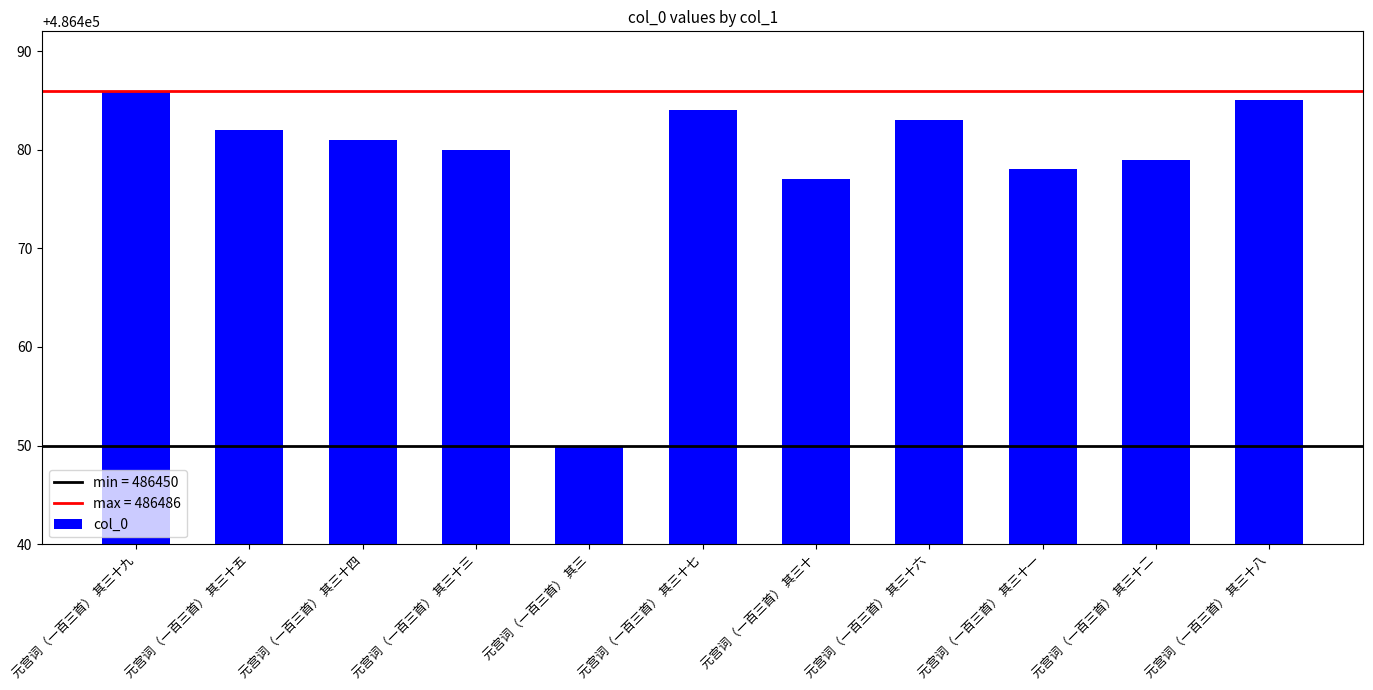

What is the ratio of the value at 元宫词（一百三首） 其三十八 to the value at 元宫词（一百三首） 其三十七?

1.0